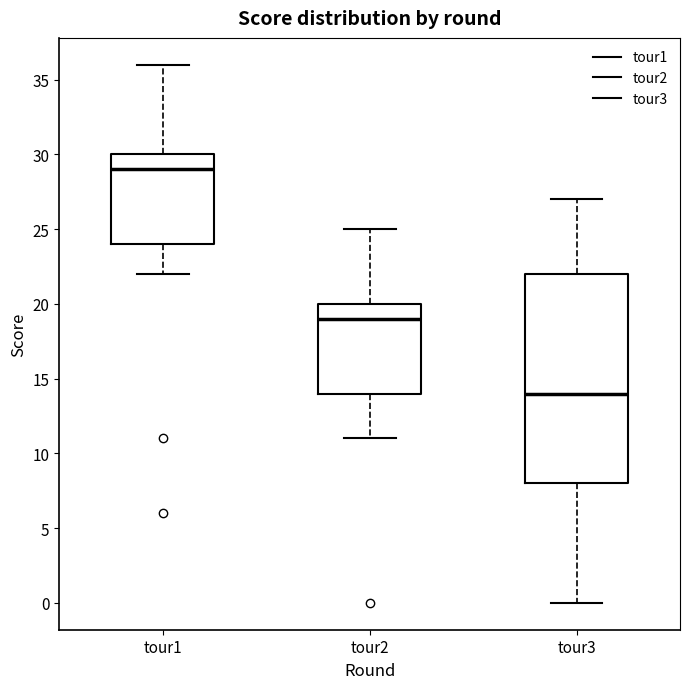

Reading left to right, transcribe this box plot: for each box, give where its median line is, the range the box spans, and where its two whiskers end, as read against the y-axis. The values are not printed on the chart, so give them approximately, as read against the axis.

tour1: median 29, box 24 to 30, whiskers 22 to 36
tour2: median 19, box 14 to 20, whiskers 11 to 25
tour3: median 14, box 8 to 22, whiskers 0 to 27